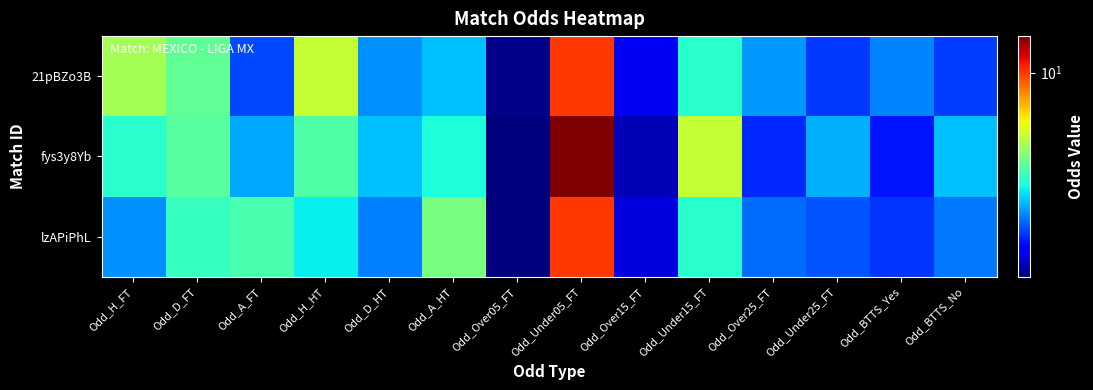

Reading left to right, extract all data points from this chart.

21pBZo3B: Odd_H_FT=4.5	Odd_D_FT=3.6	Odd_A_FT=1.8	Odd_H_HT=5.0	Odd_D_HT=2.1	Odd_A_HT=2.4	Odd_Over05_FT=1.1	Odd_Under05_FT=10.0	Odd_Over15_FT=1.4	Odd_Under15_FT=3.0	Odd_Over25_FT=2.1	Odd_Under25_FT=1.7	Odd_BTTS_Yes=2.0	Odd_BTTS_No=1.7
fys3y8Yb: Odd_H_FT=3.0	Odd_D_FT=3.5	Odd_A_FT=2.2	Odd_H_HT=3.4	Odd_D_HT=2.4	Odd_A_HT=2.9	Odd_Over05_FT=1.0	Odd_Under05_FT=15.0	Odd_Over15_FT=1.2	Odd_Under15_FT=5.0	Odd_Over25_FT=1.6	Odd_Under25_FT=2.3	Odd_BTTS_Yes=1.5	Odd_BTTS_No=2.4
lzAPiPhL: Odd_H_FT=2.1	Odd_D_FT=3.1	Odd_A_FT=3.4	Odd_H_HT=2.7	Odd_D_HT=2.0	Odd_A_HT=3.9	Odd_Over05_FT=1.0	Odd_Under05_FT=10.0	Odd_Over15_FT=1.3	Odd_Under15_FT=3.0	Odd_Over25_FT=1.9	Odd_Under25_FT=1.8	Odd_BTTS_Yes=1.6	Odd_BTTS_No=2.0